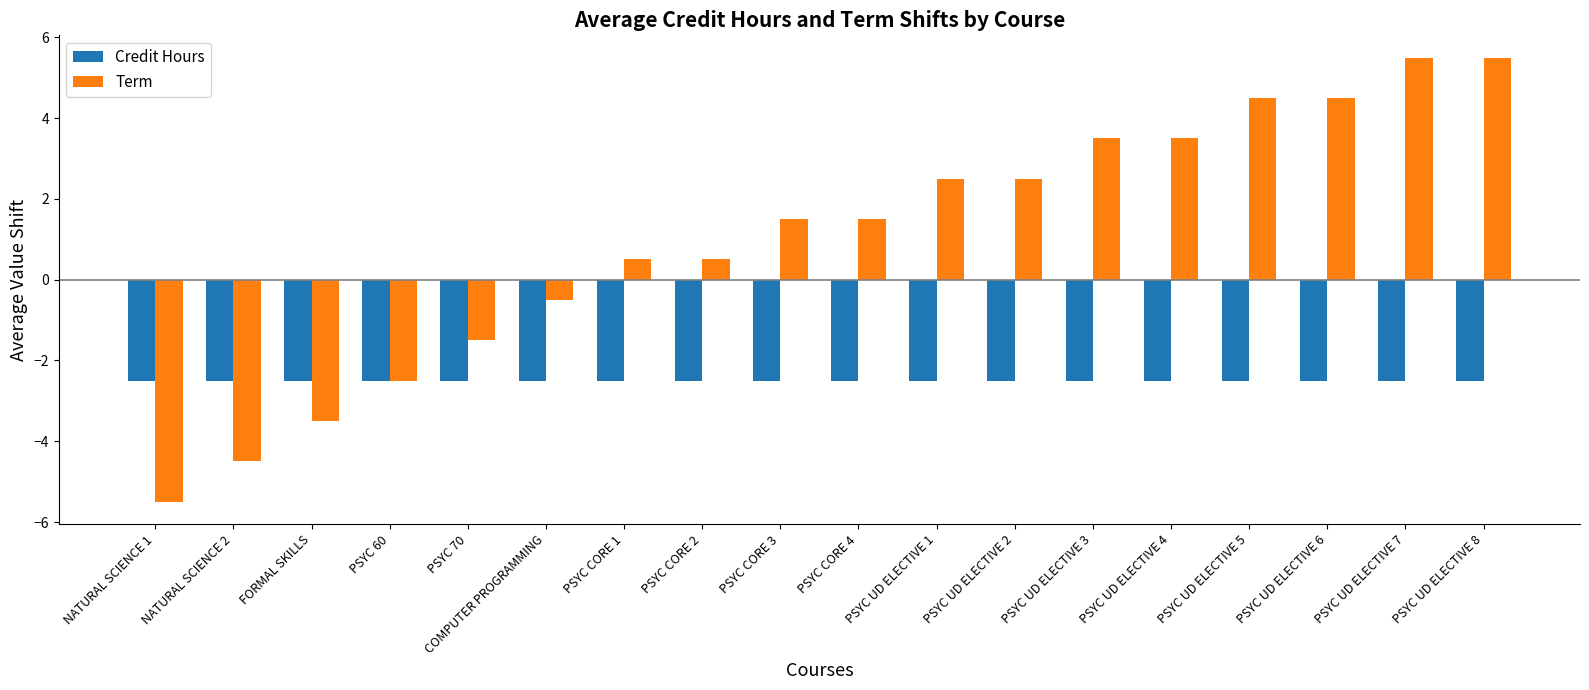

What is the label of the 8th bar from the left?

PSYC CORE 2